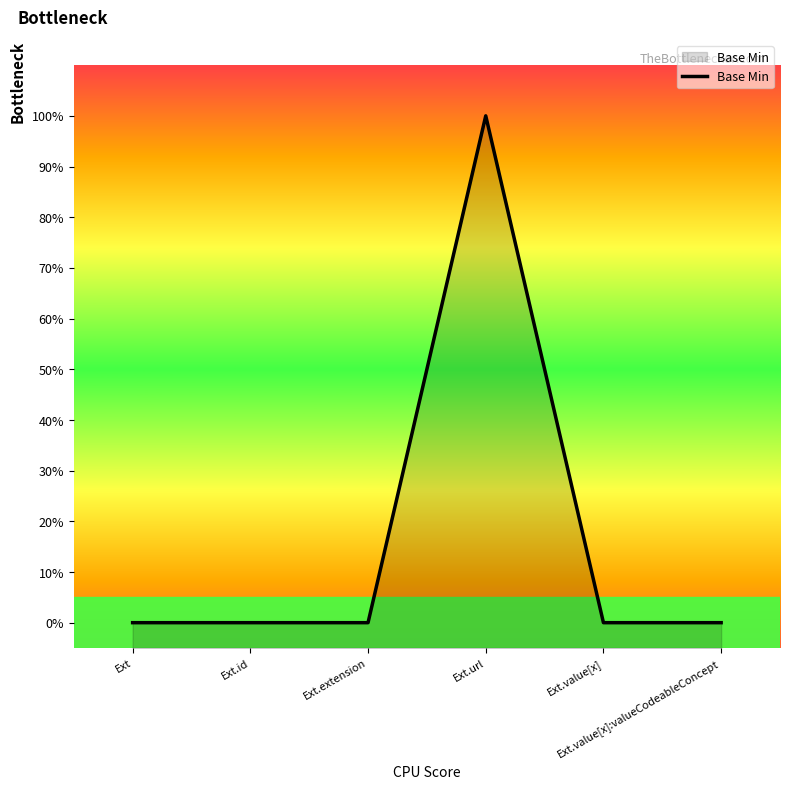

What is the difference between the maximum and second lowest values?

1